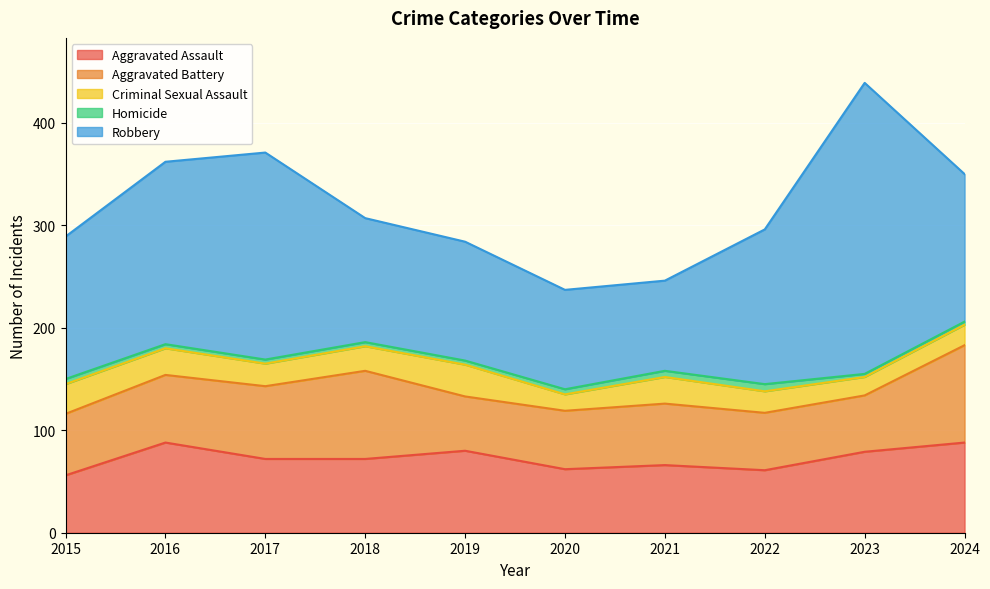

What is the value of the Aggravated Battery point at the 9th from the left?

55